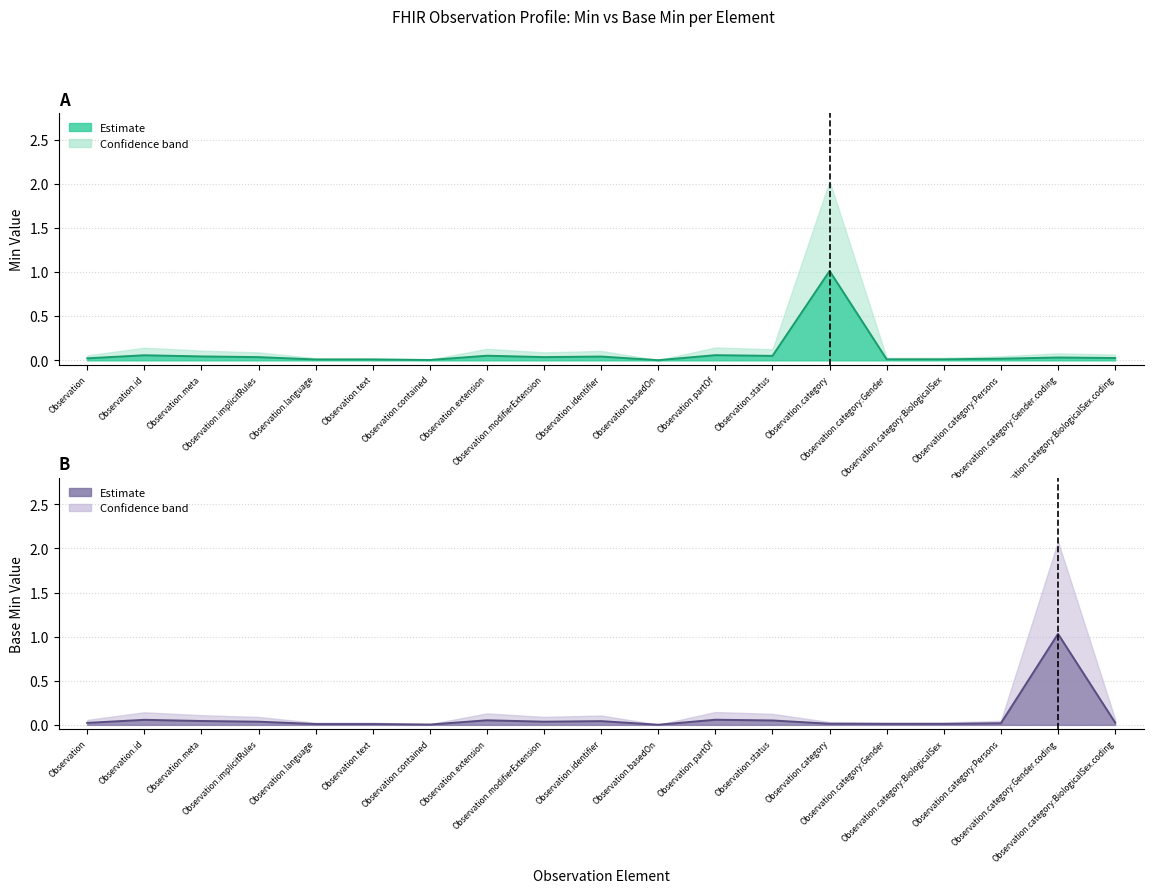

Which category has the highest value in the Base Min series?

Observation.category:Gender.coding